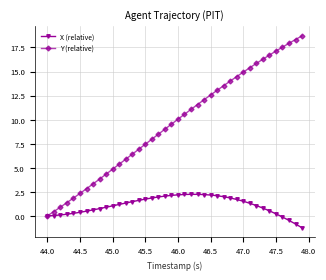

Rank the series by their maximum value, from lowest to highest.

X (relative), Y (relative)